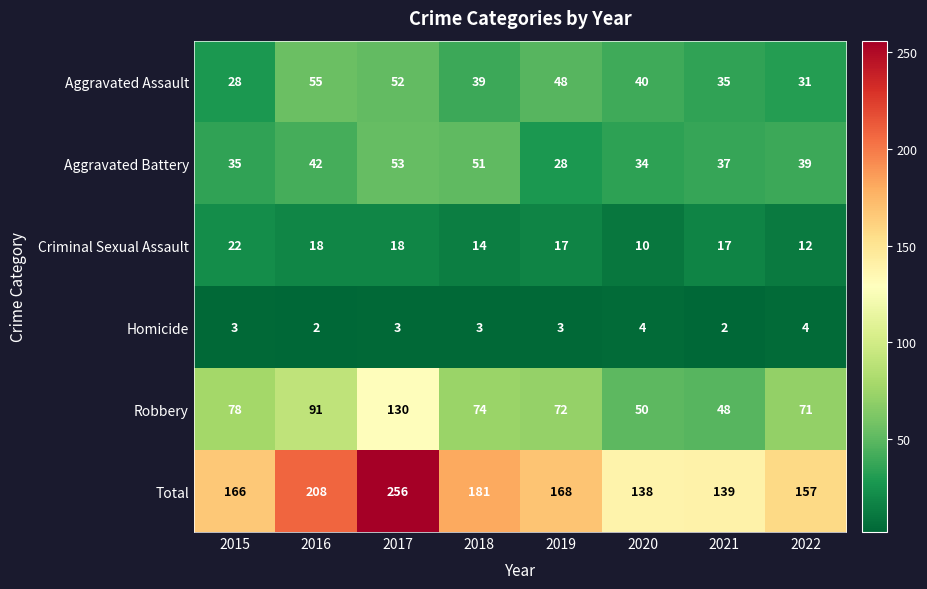

Which category has the highest value across all series?

2017